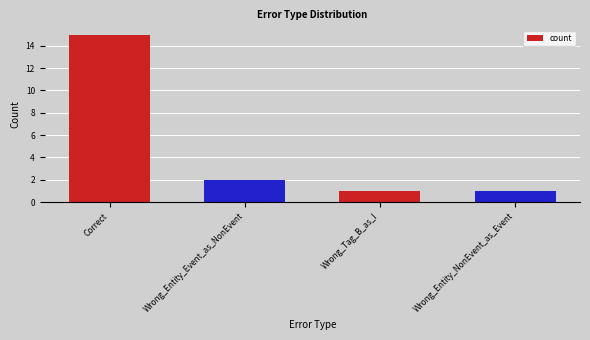

What is the greatest value displayed?

15